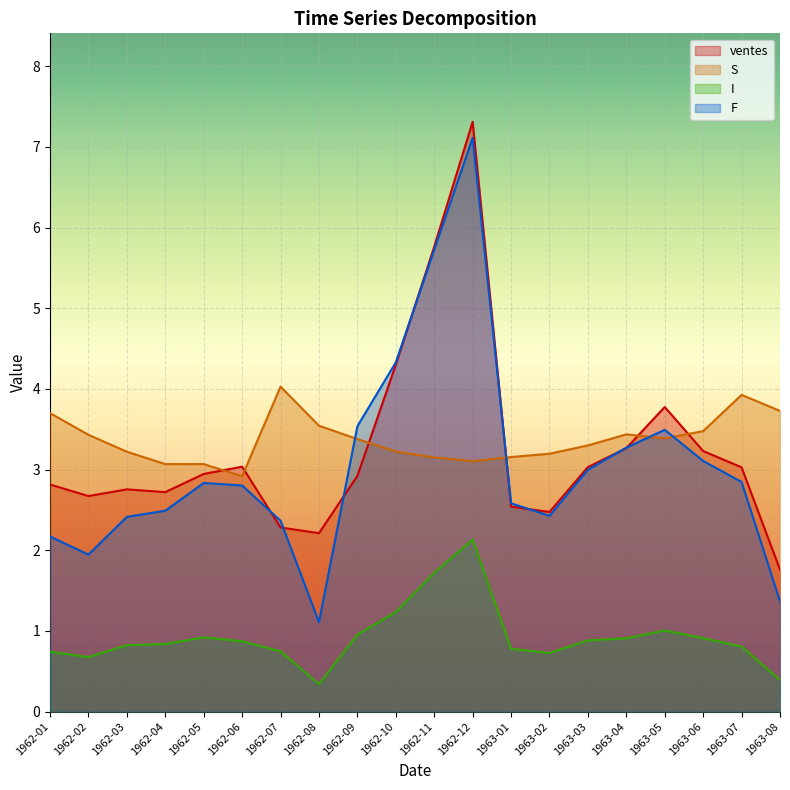

True or false: I and S cross at least once.

False